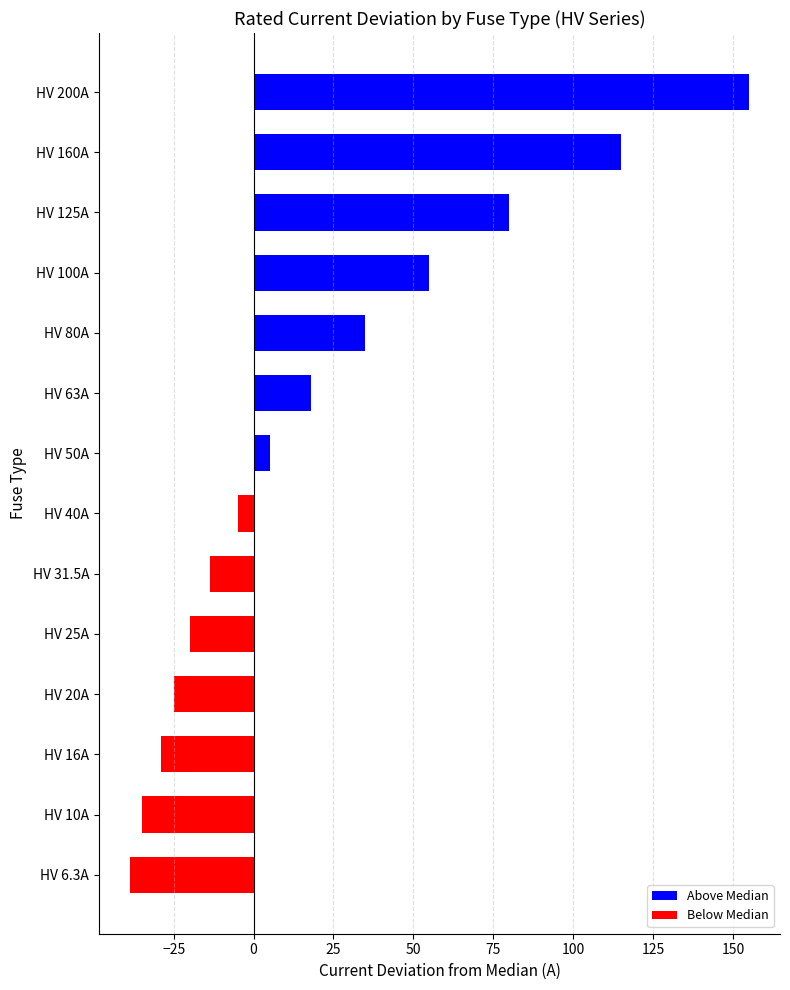

What is the average value?

21.2